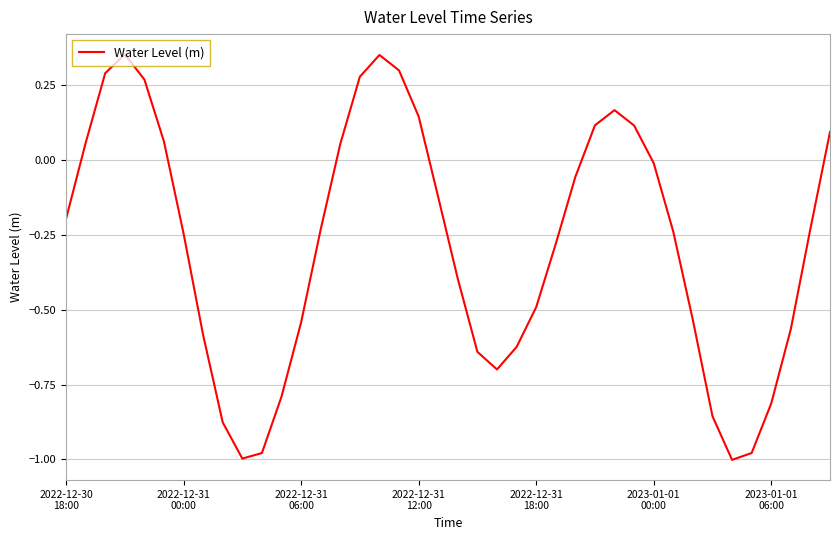

What is the difference between the maximum and minimum values?

1.4